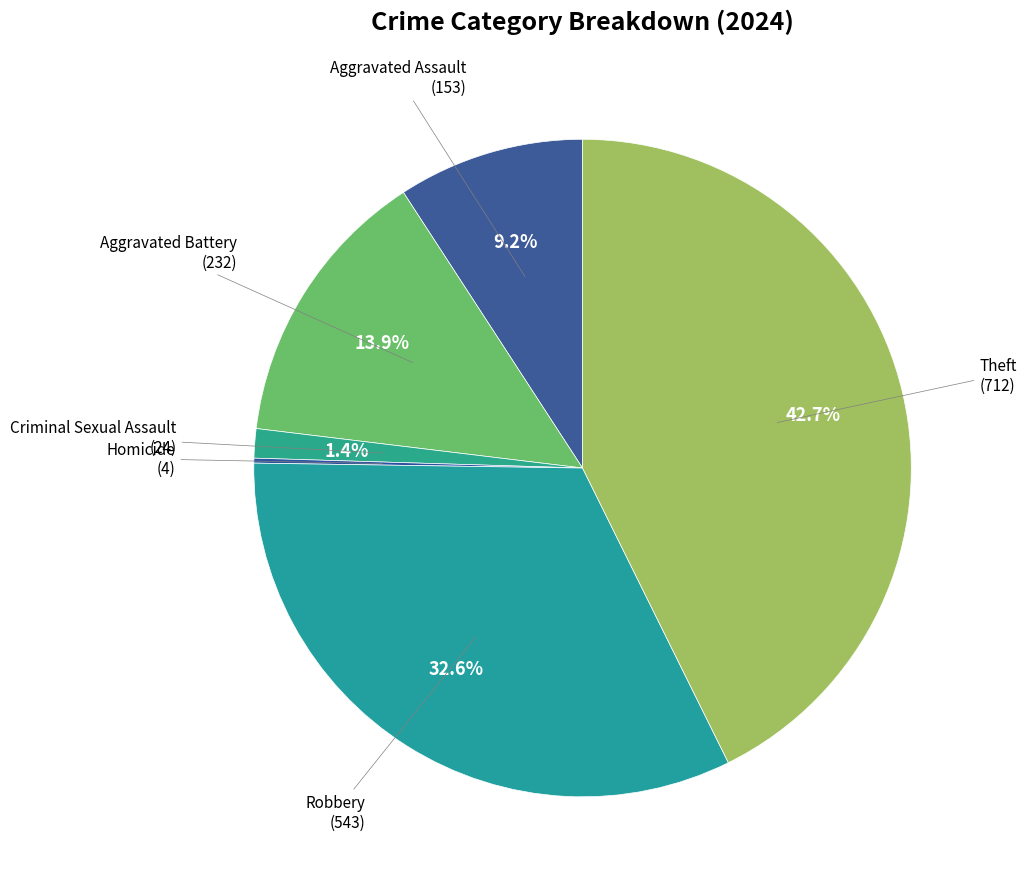

Which category has the biggest portion of the pie?

Theft